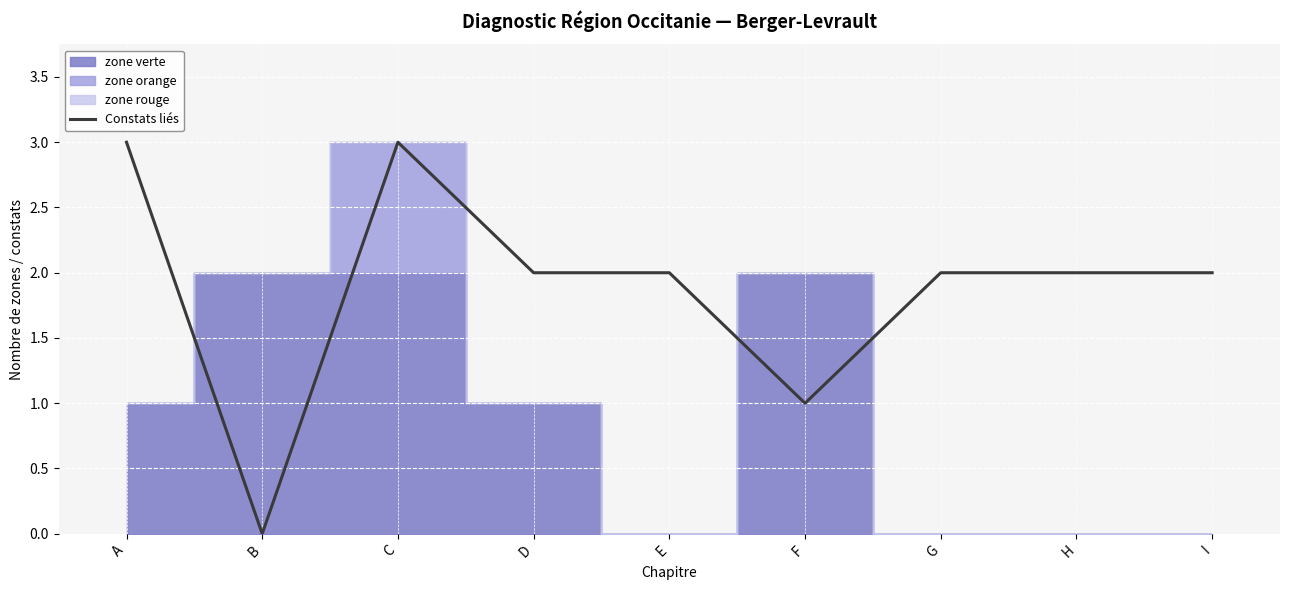

List the labels in order of value, largest first.

A, C, D, E, G, H, I, F, B